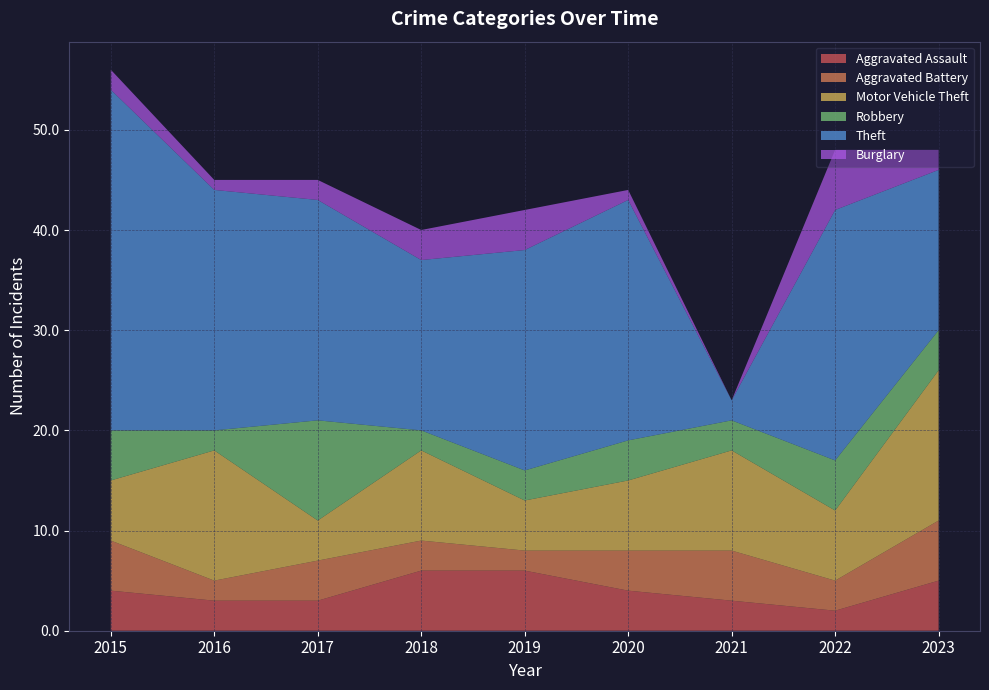

Reading left to right, what are all the values shown in this chart?

Aggravated Assault: 4	3	3	6	6	4	3	2	5
Aggravated Battery: 5	2	4	3	2	4	5	3	6
Motor Vehicle Theft: 6	13	4	9	5	7	10	7	15
Robbery: 5	2	10	2	3	4	3	5	4
Theft: 34	24	22	17	22	24	2	25	16
Burglary: 2	1	2	3	4	1	0	6	2